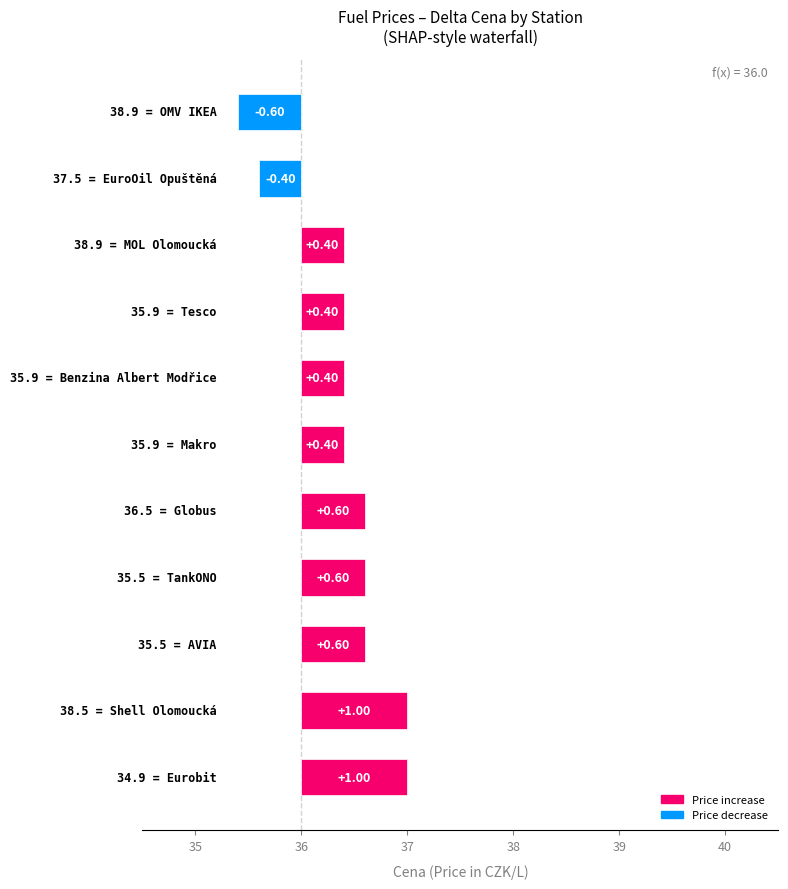

Are the bars horizontal?

Yes